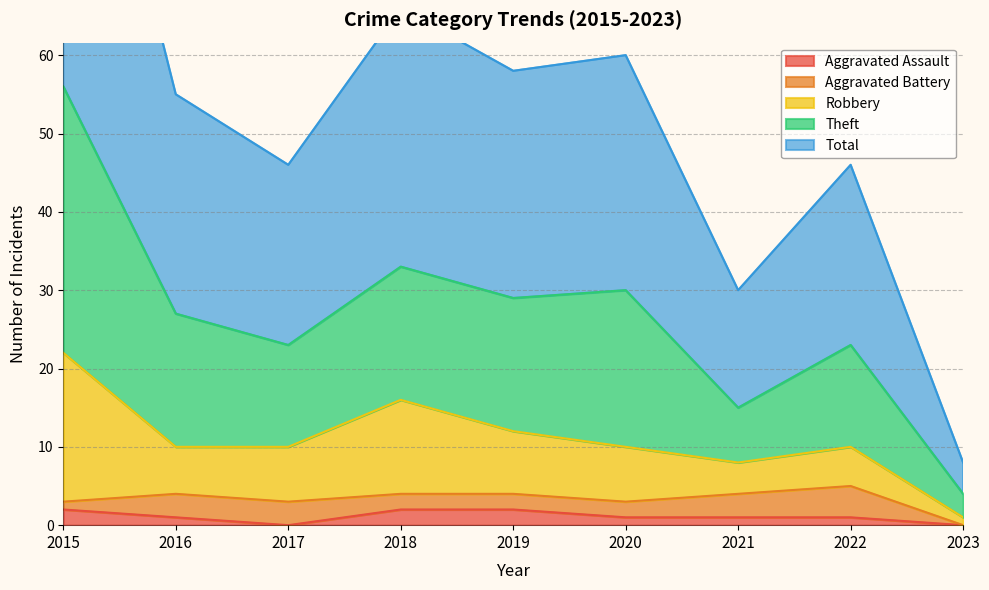

At which label does Theft first exceed 55?

2015